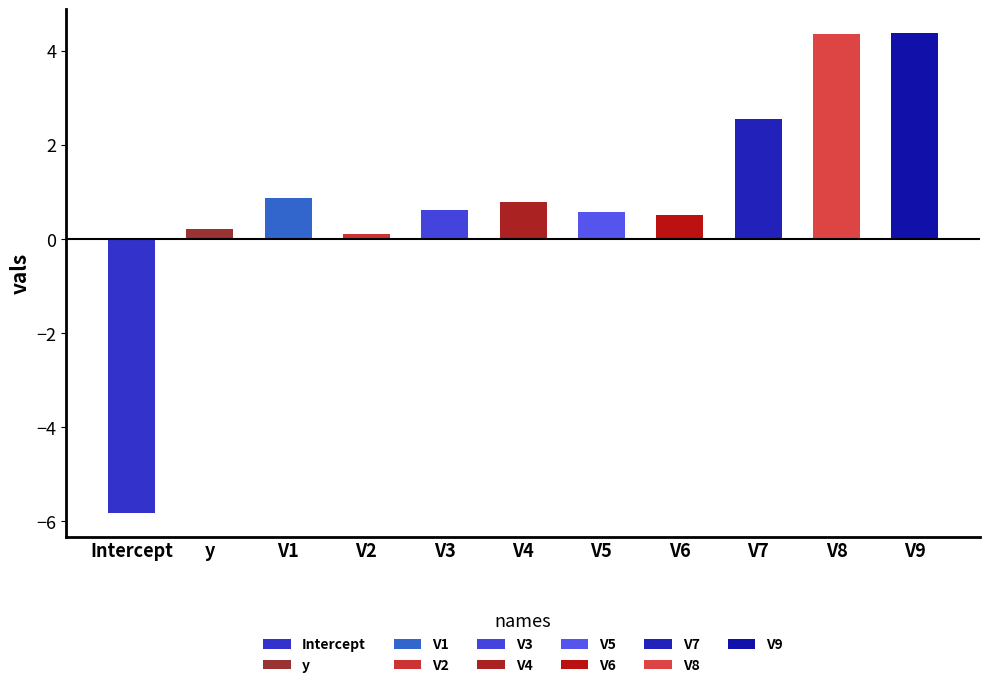

What is the difference between the second highest and minimum values?

10.2